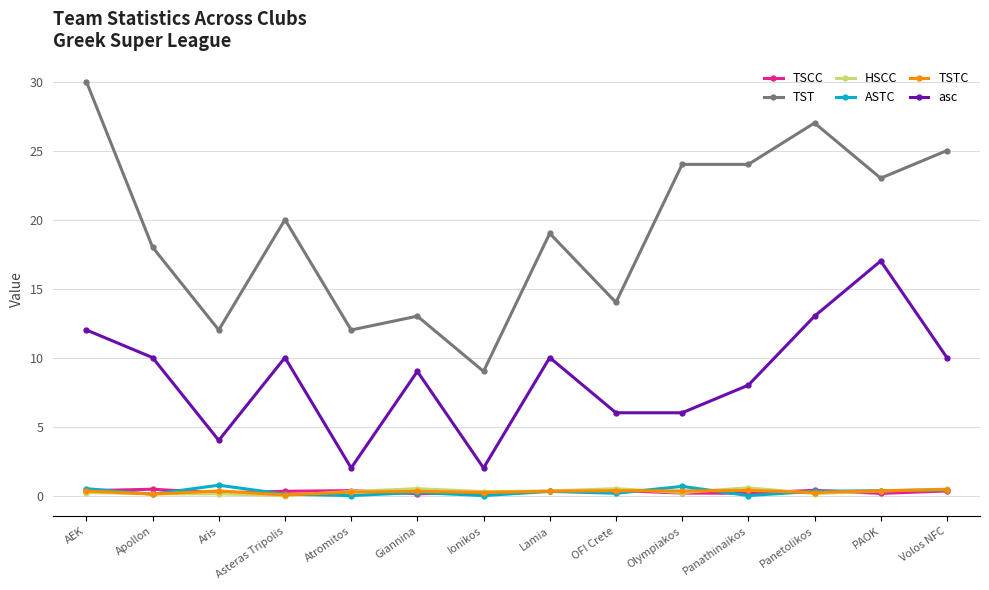

At which category does asc reach its first local peak?

Asteras Tripolis